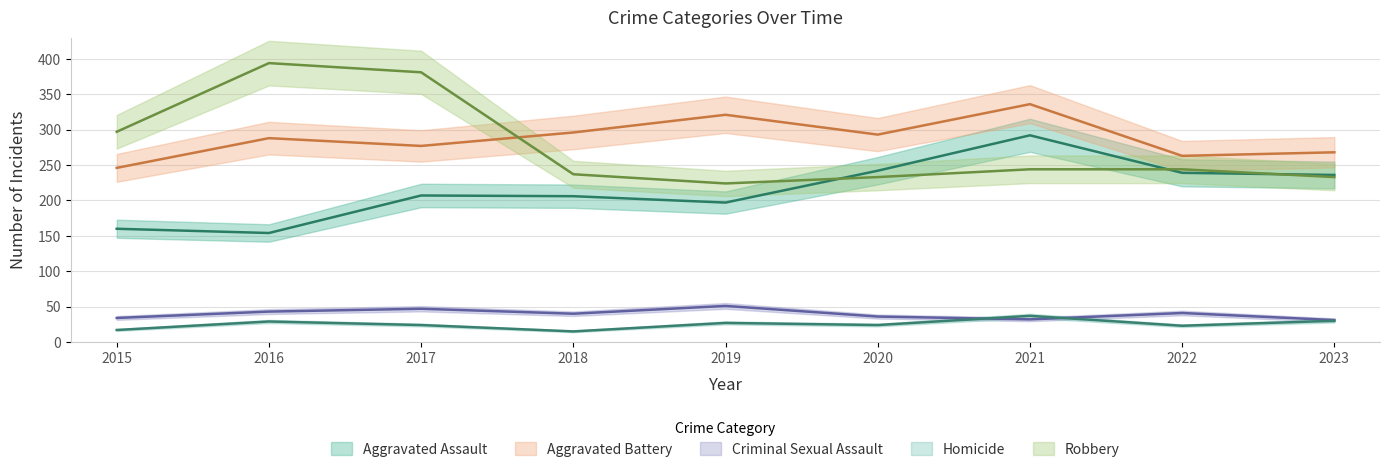

What is the value of the Aggravated Assault point at the 2nd from the left?

154